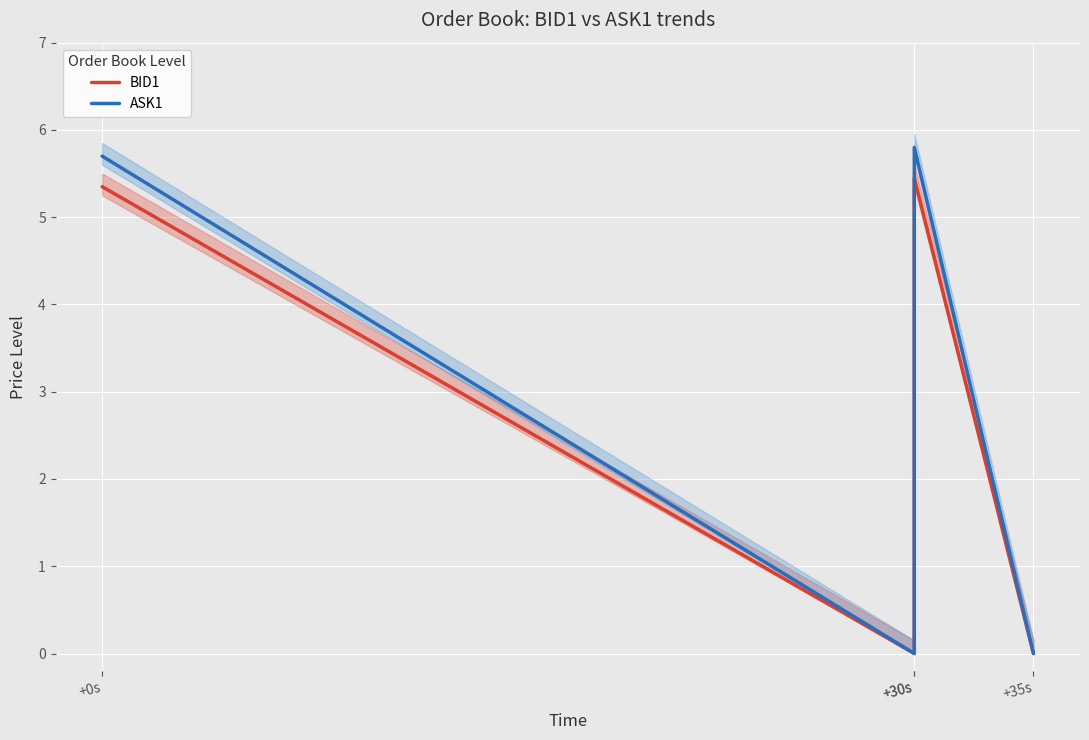

Reading left to right, list all the values displayed in this chart.

BID1: 5.3	0.0	5.5	0.0
ASK1: 5.7	0.0	5.8	0.0